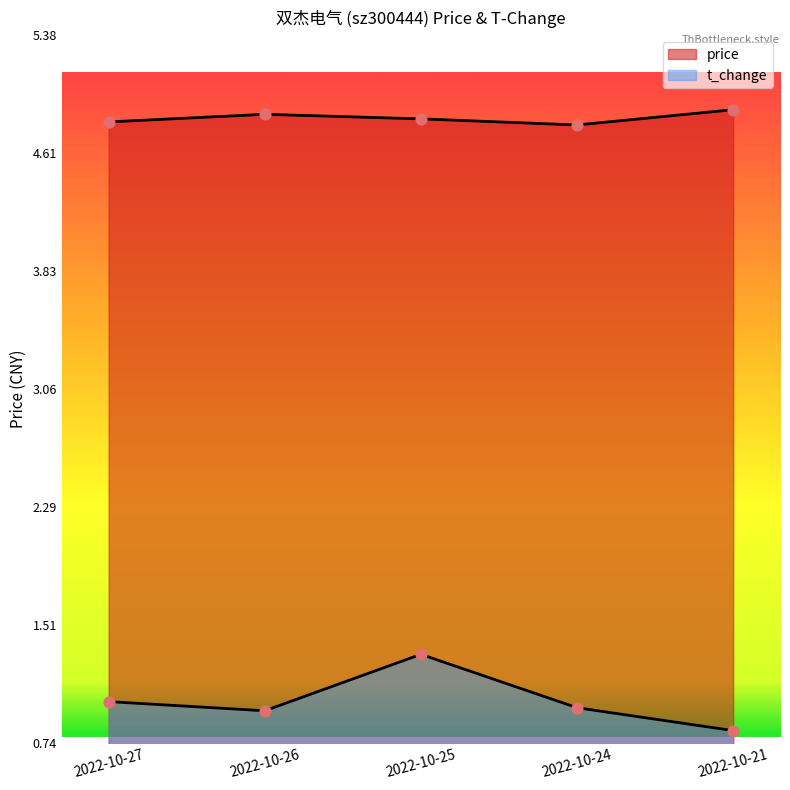

At how many categories does at least one series exceed 4?

5